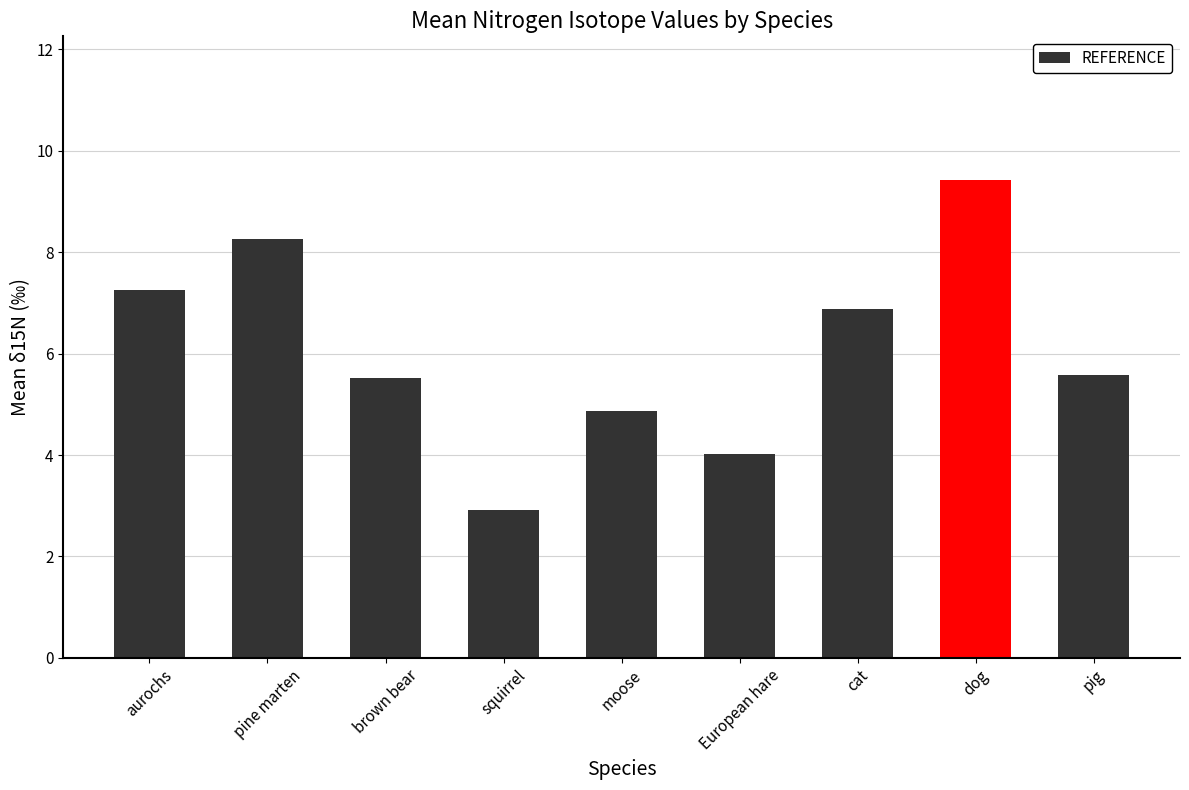

Reading left to right, extract all data points from this chart.

7.3	8.3	5.5	2.9	4.9	4.0	6.9	9.4	5.6